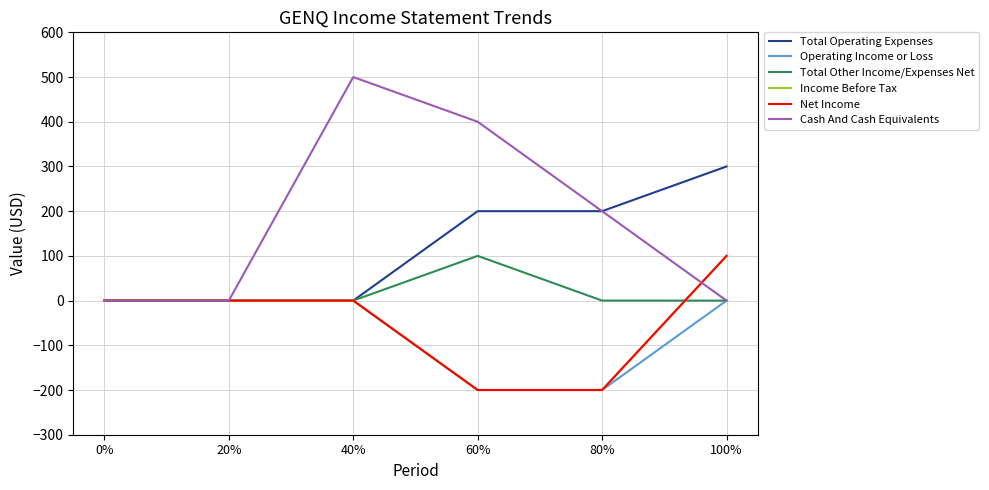

Is this an area chart (filled region under the line)?

No